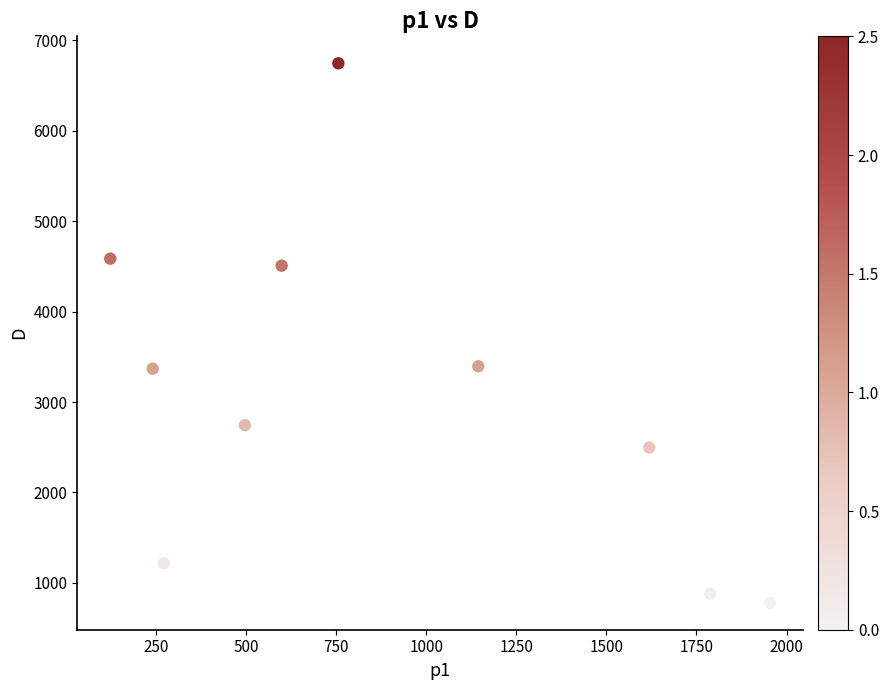

What is the range of X values (max minus min)?

1830.3